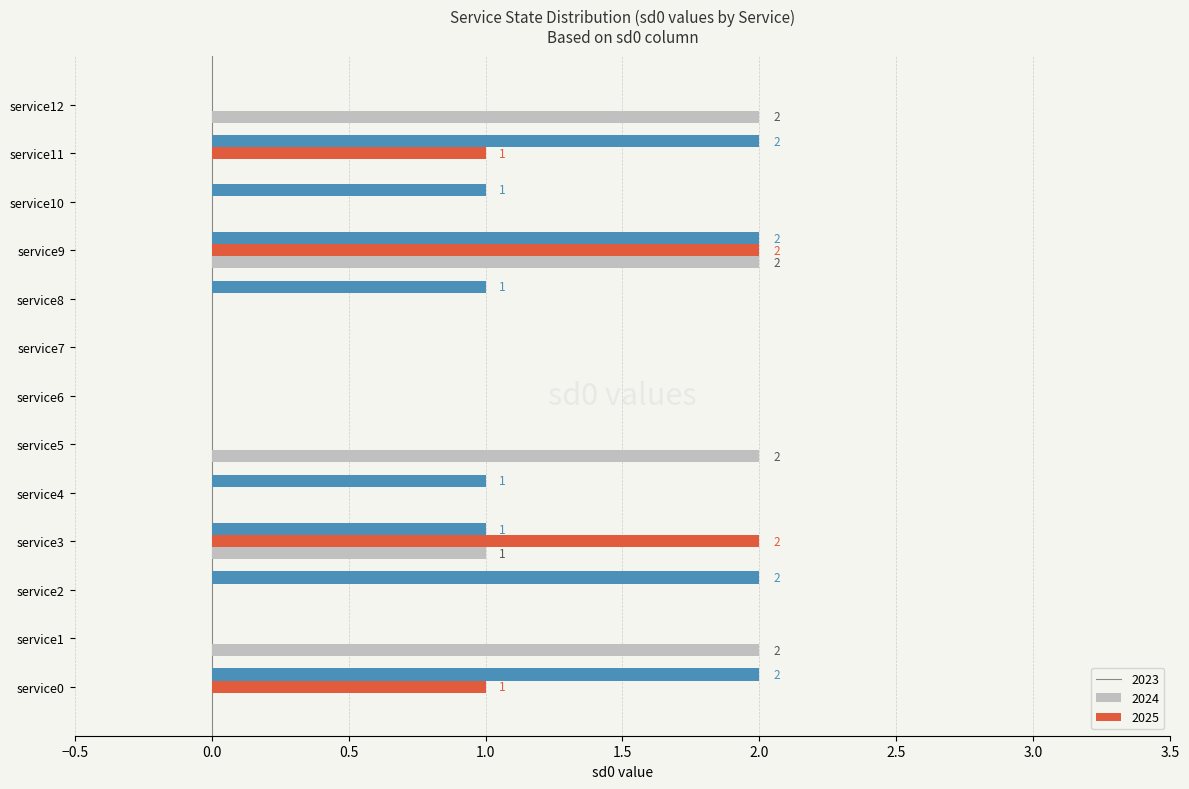

What is the sum of all 2025 values?

12